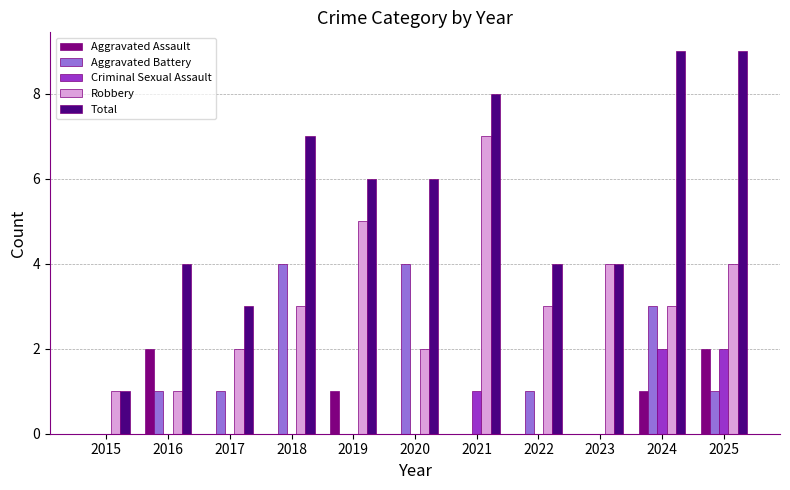

What is the sum of the Total values at 2018 and 2017?

10